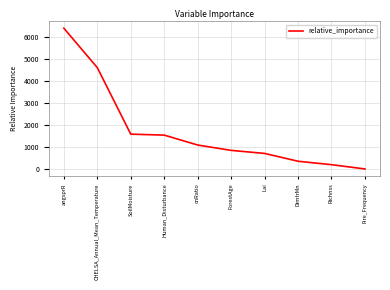

True or false: there are more than 1 points higher than both neighbors.

False